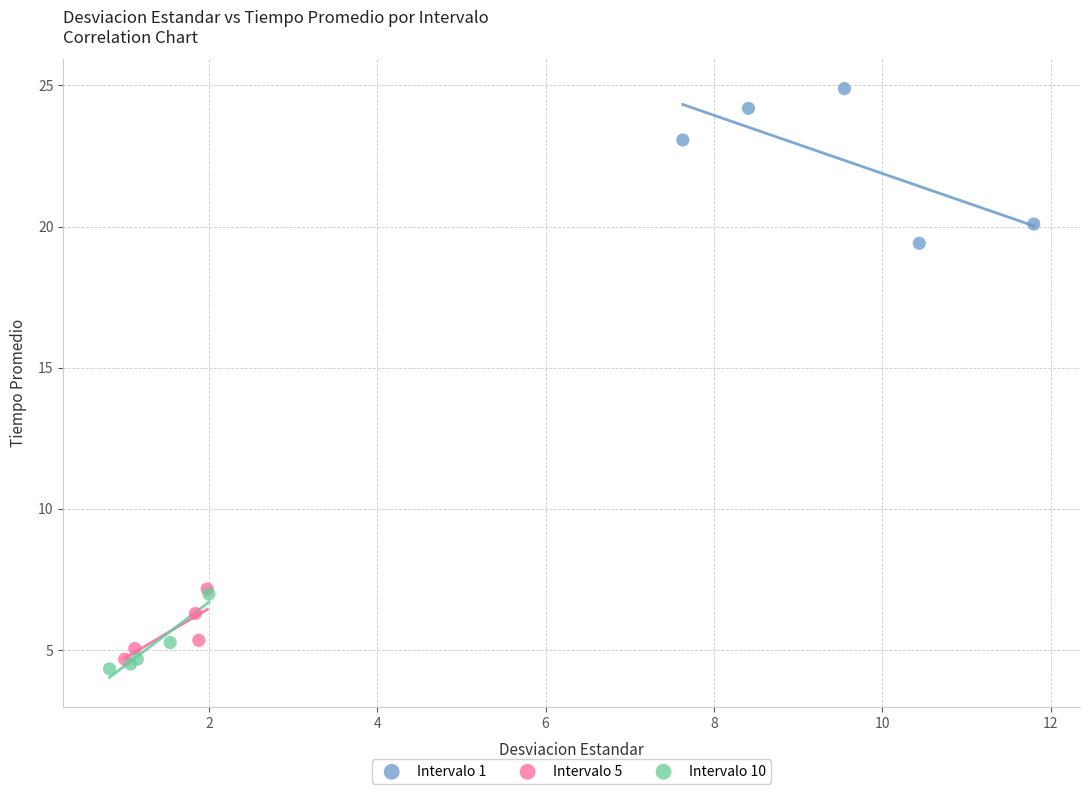

Which series reaches the maximum Y coordinate?

Intervalo 1